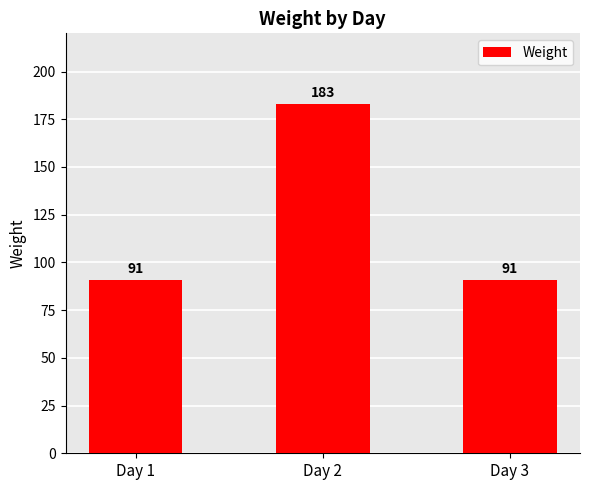

Reading left to right, transcribe all the data shown in this chart.

91	183	91